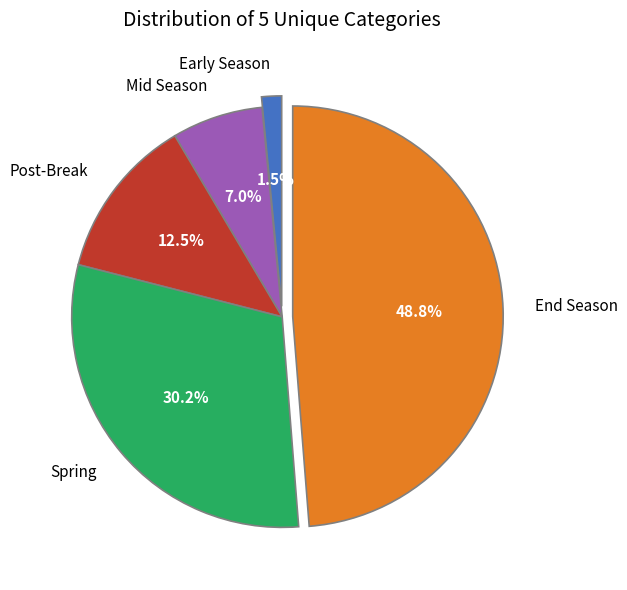

What is the largest slice in the pie chart?

End Season